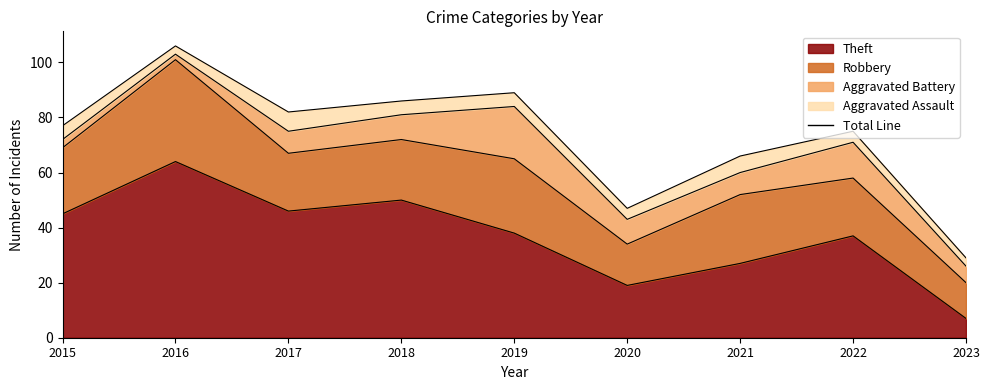

At which category does the chart reach its peak across all series?

2016